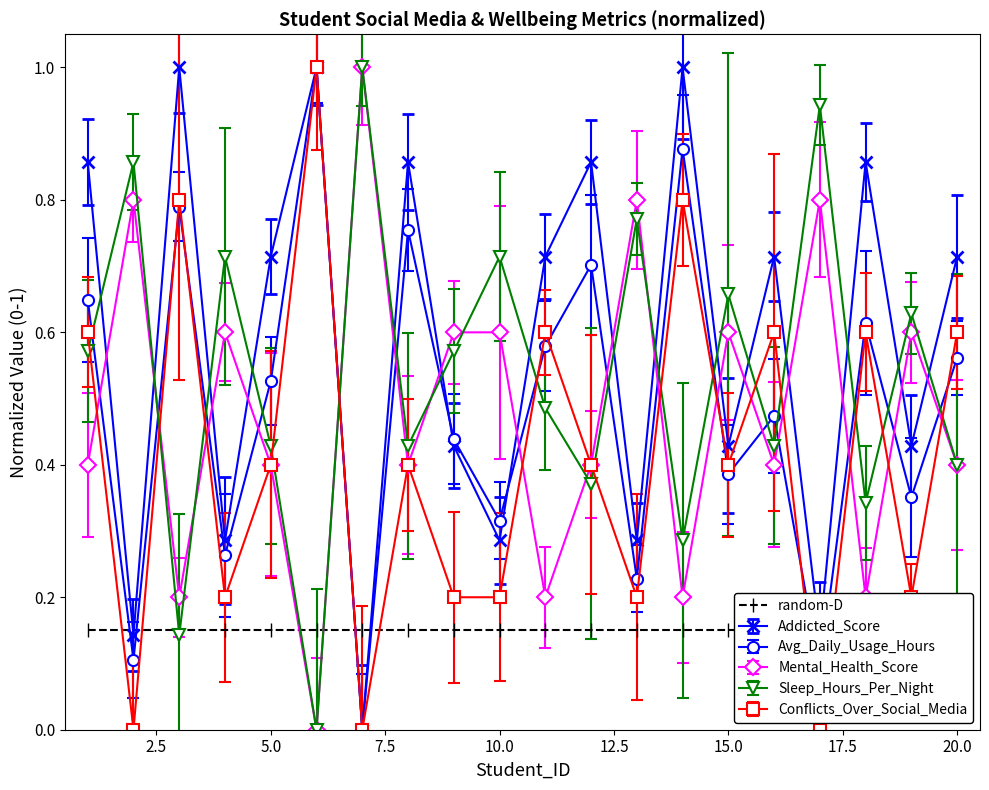

At which category does Mental_Health_Score reach its first local peak?

2